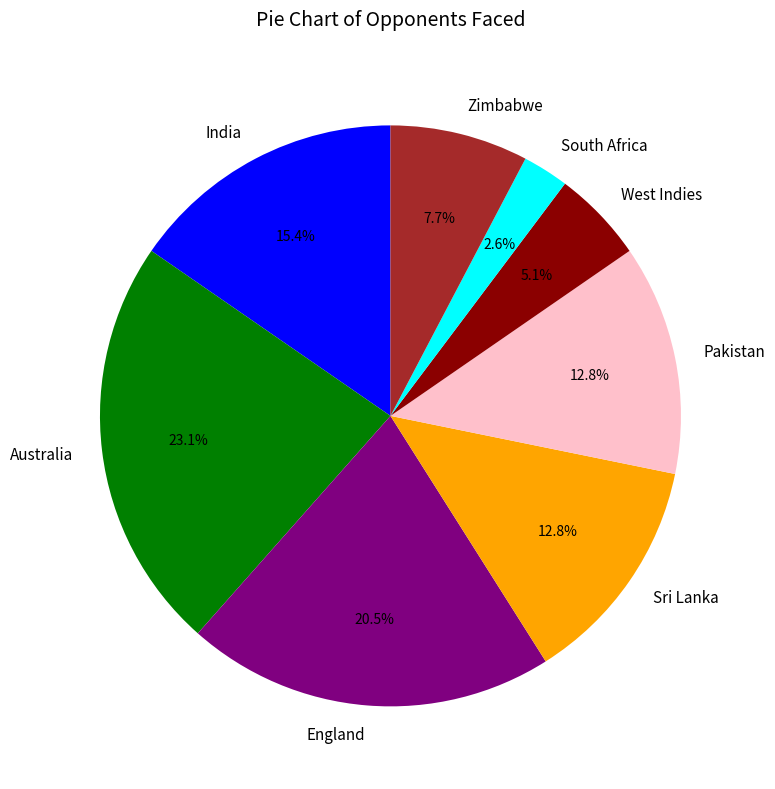

How many segments does this pie chart have?

8